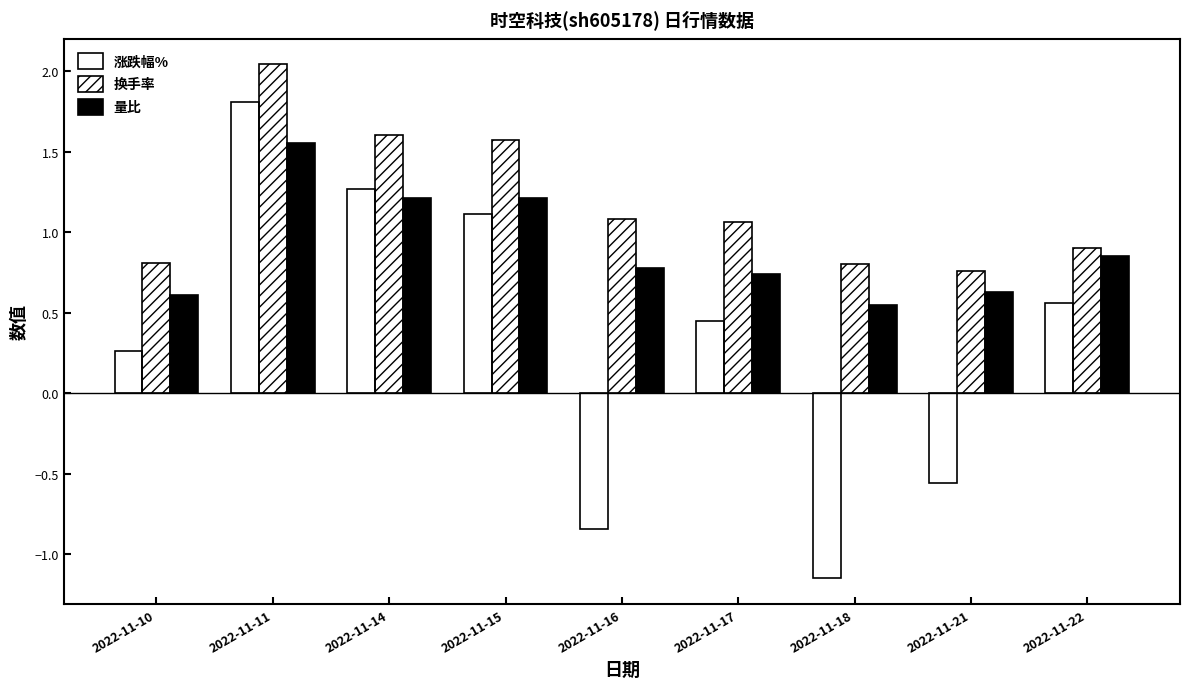

At how many categories does at least one series exceed 0?

9